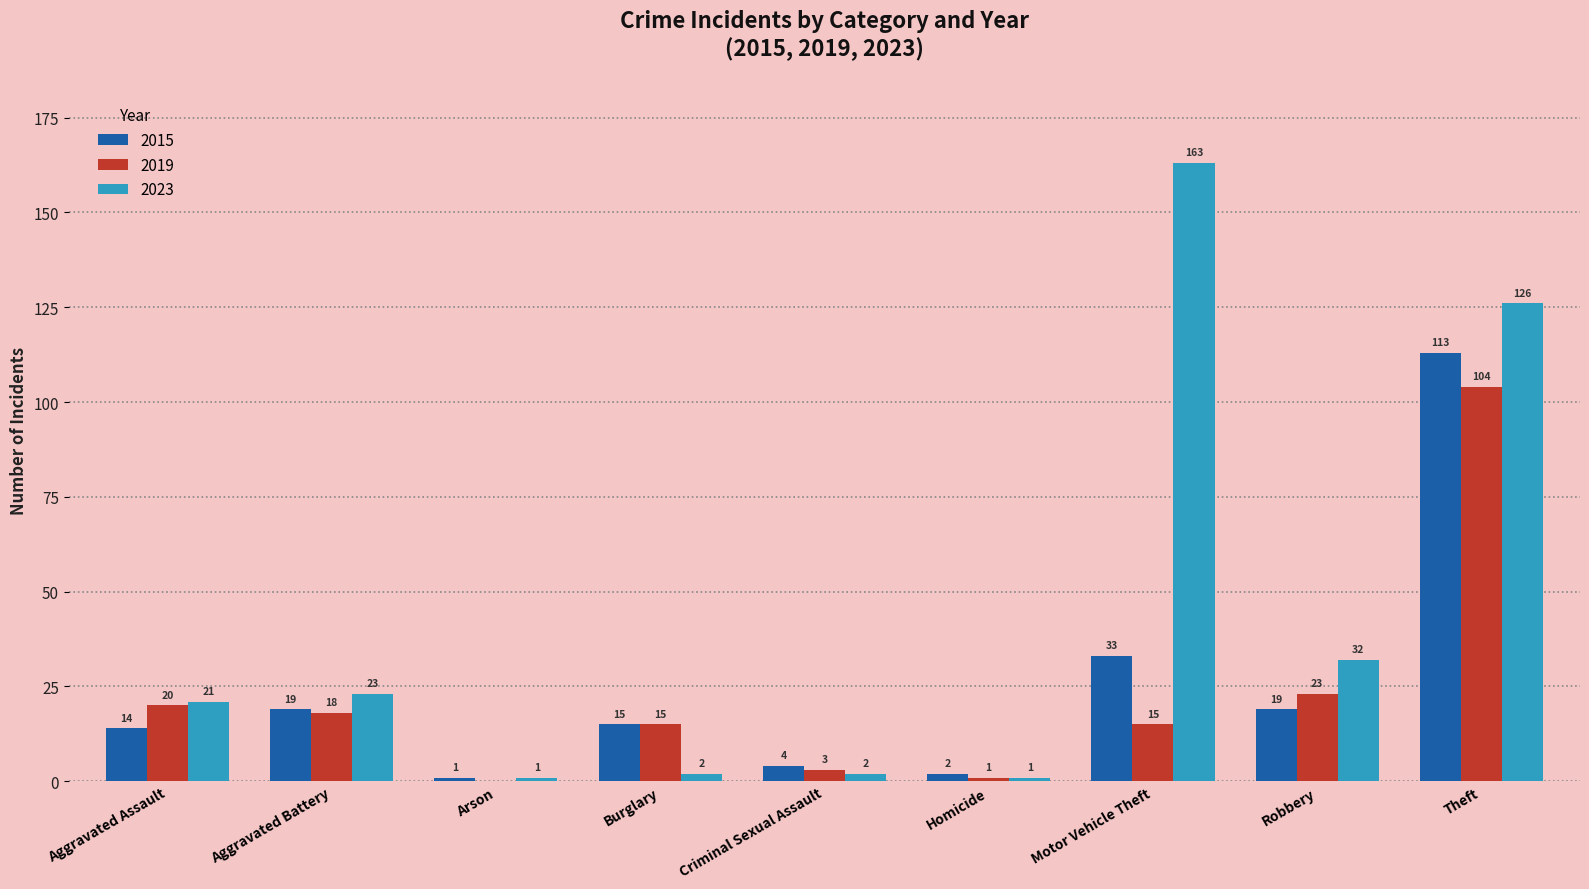

Where does the 2015 series first go above 15?

Aggravated Battery